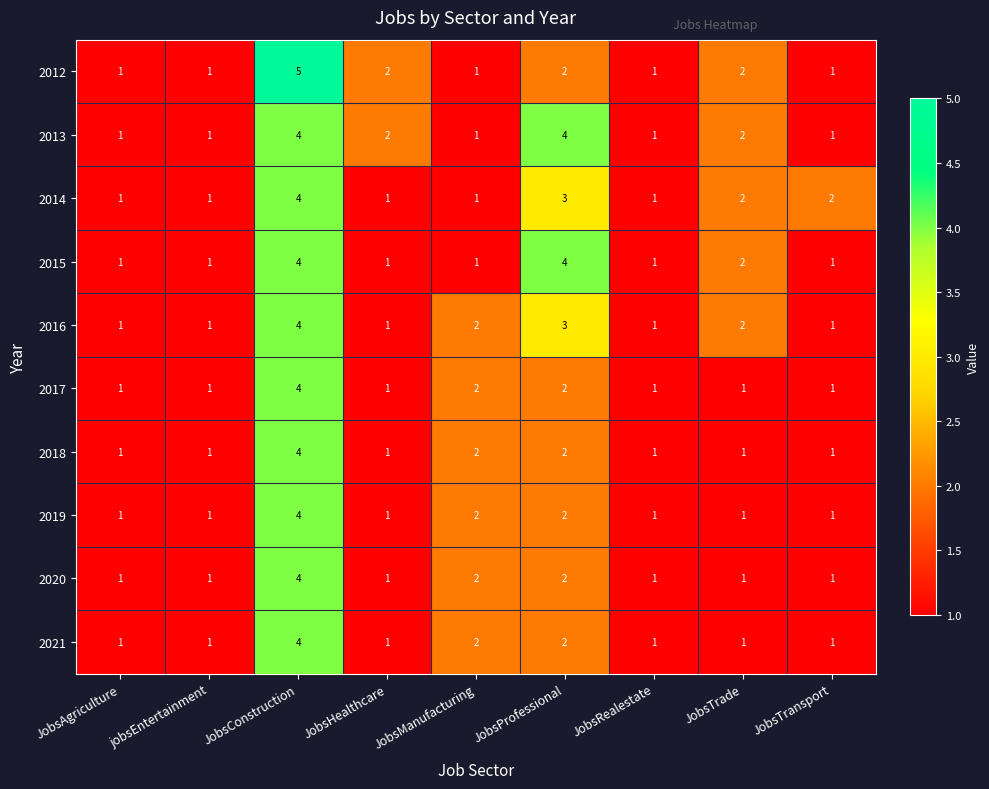

True or false: 2017 has a value of 1 at JobsTransport.

True